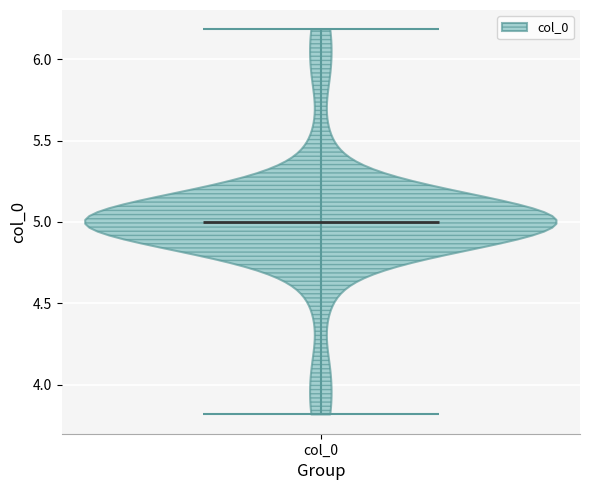

Read this violin plot against the y-axis: where its median line is, and the lowest and highest points the violin reaches. The values are not printed on the chart, so give them approximately, as read against the axis.

median line 5.0, lowest point 3.8, highest point 6.2